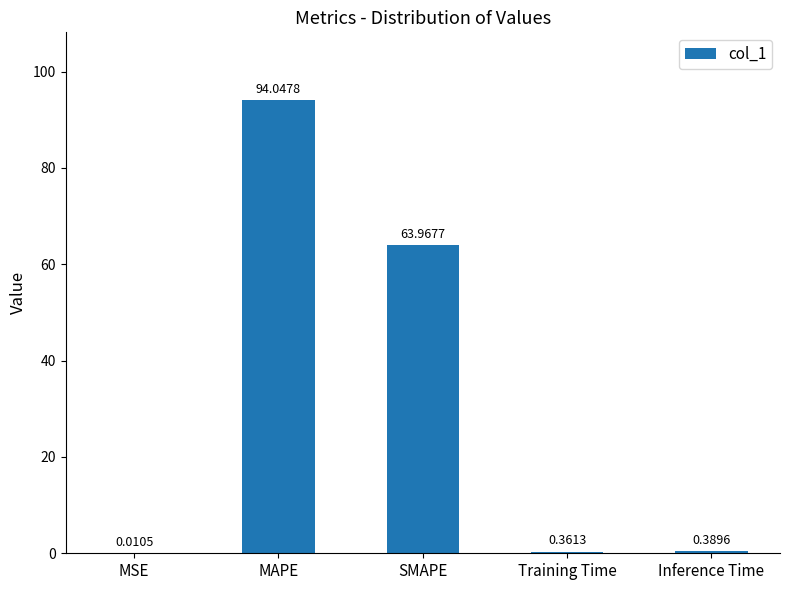

Between SMAPE and MAPE, which is larger?

MAPE